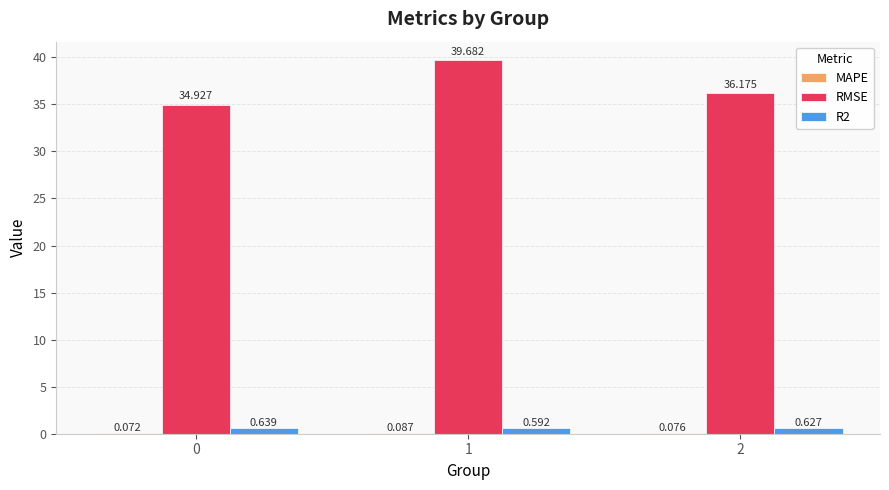

Between 1 and 2, which series saw the biggest shift?

RMSE